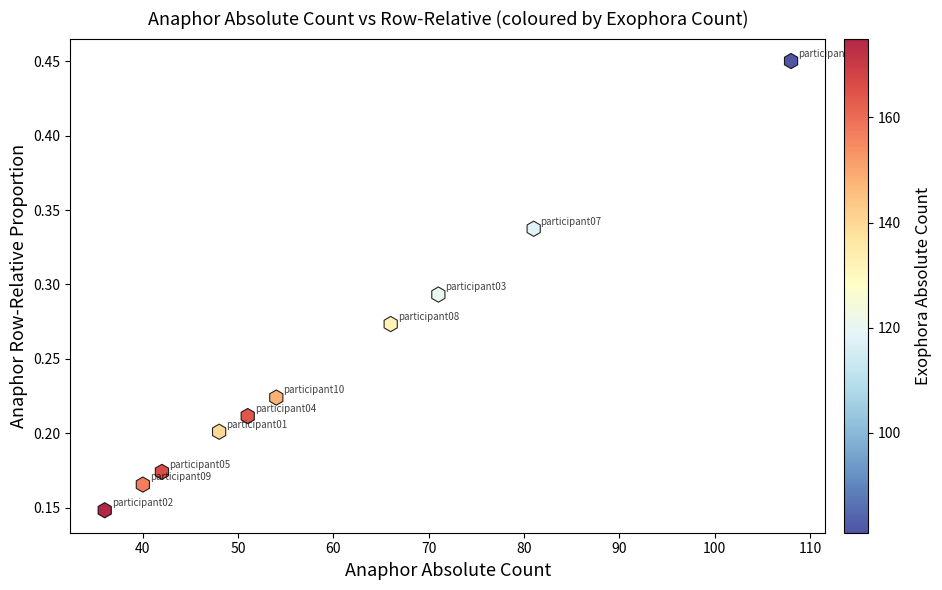

What is the average X value?

59.7